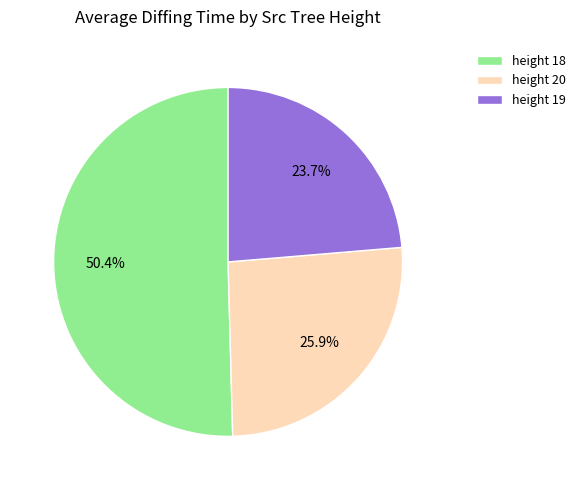

Which has a higher value, height 18 or height 19?

height 18